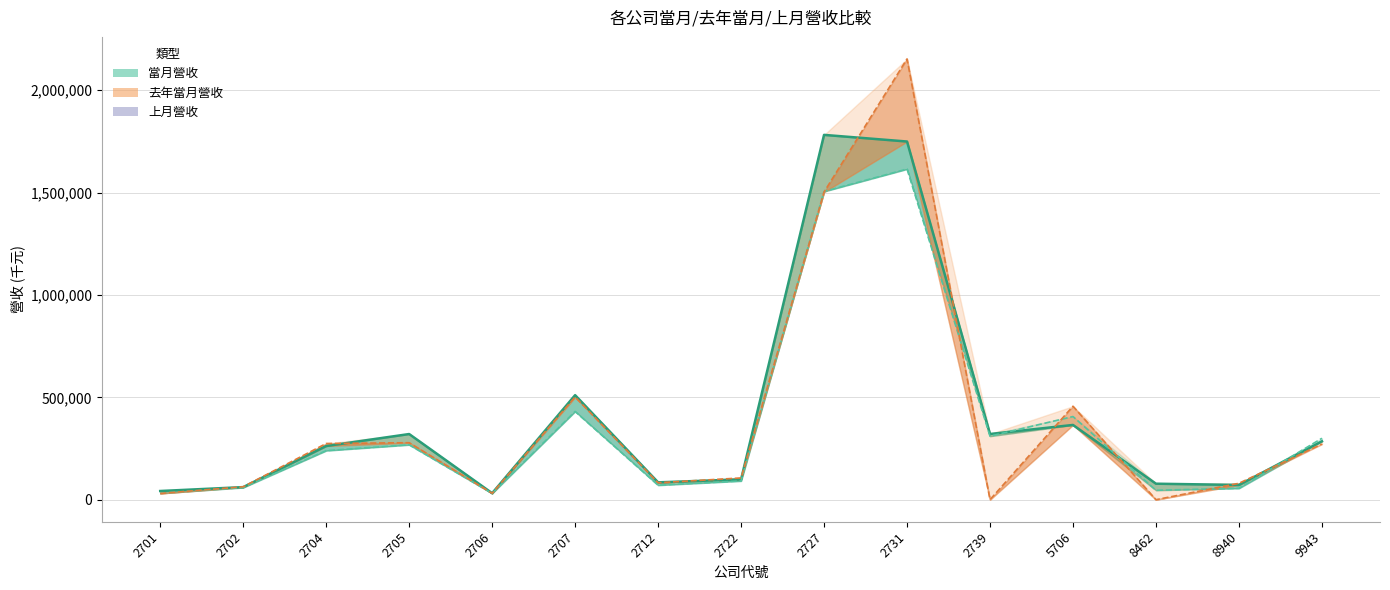

At which label is 去年當月營收 closest to 823007?

2707